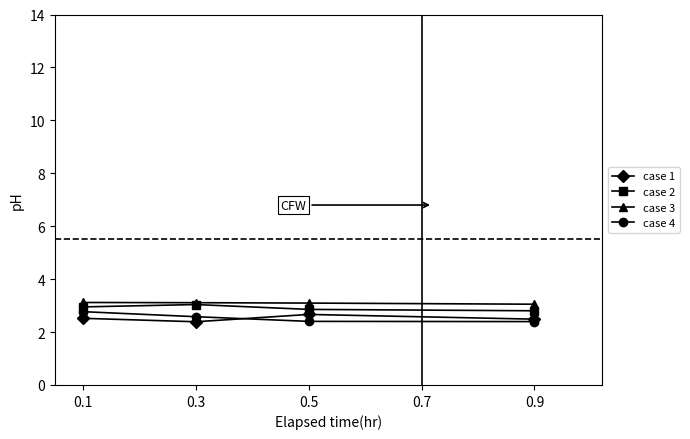

Is this an area chart (filled region under the line)?

No